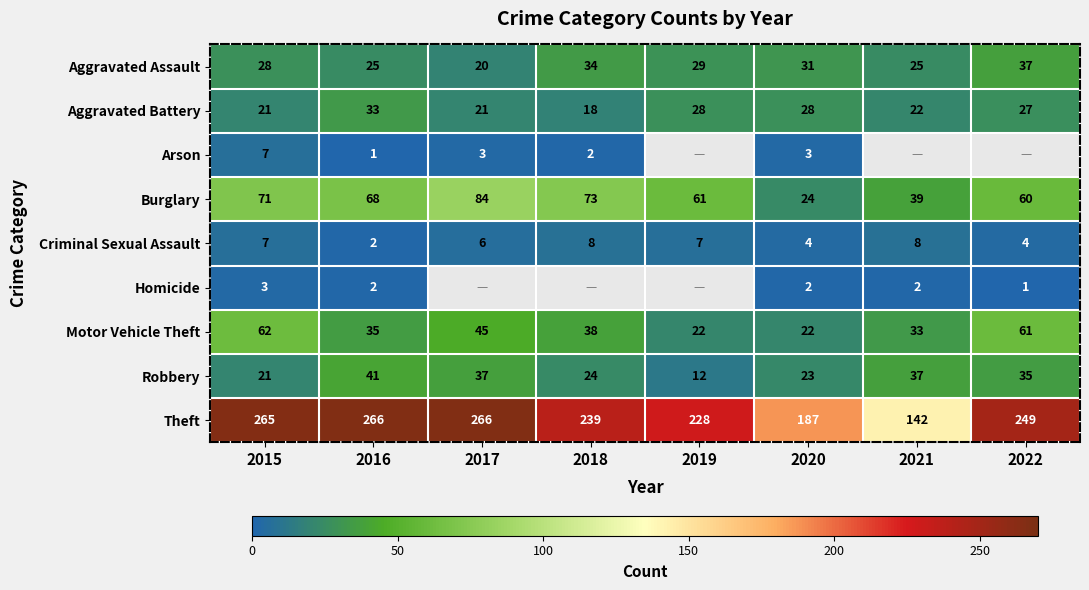

Where is Burglary nearest to the value 54?

2022